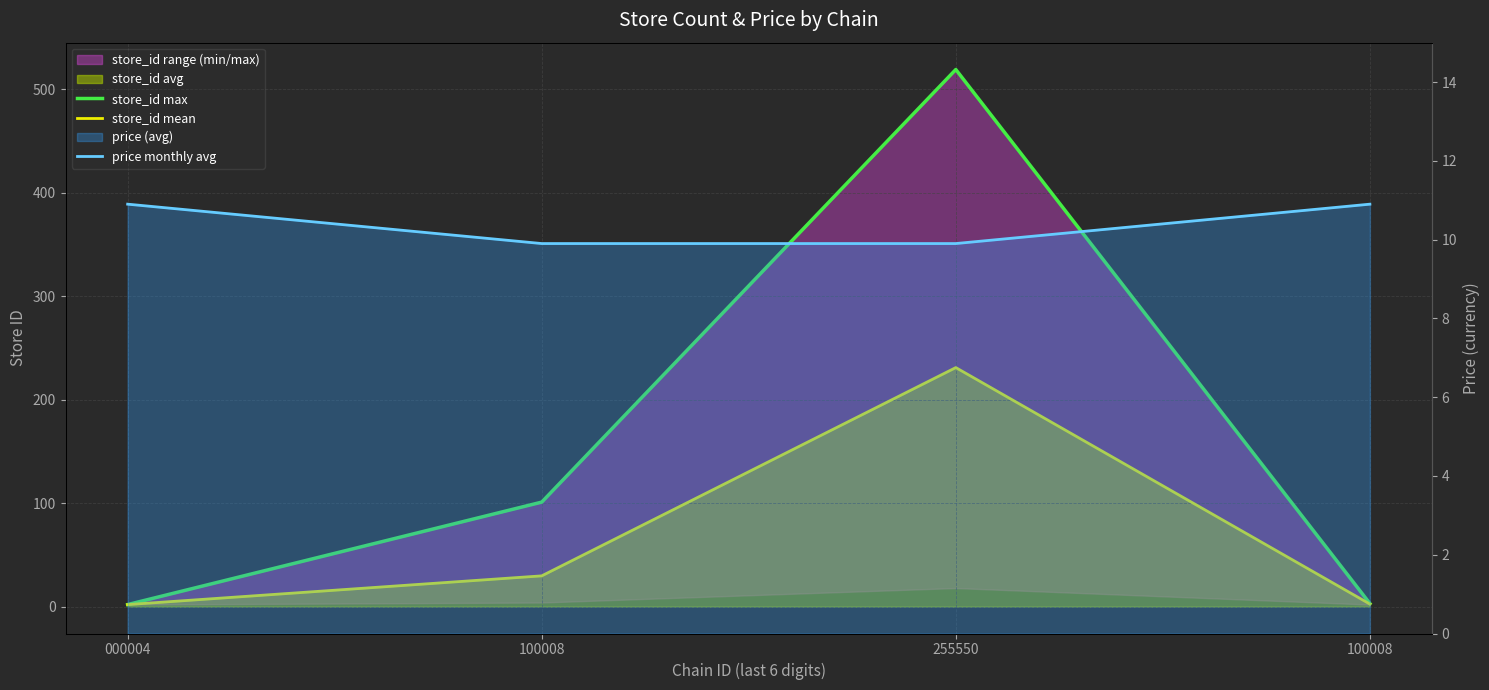

In store_id mean, how many points are higher than both neighbors (excluding endpoints)?

1